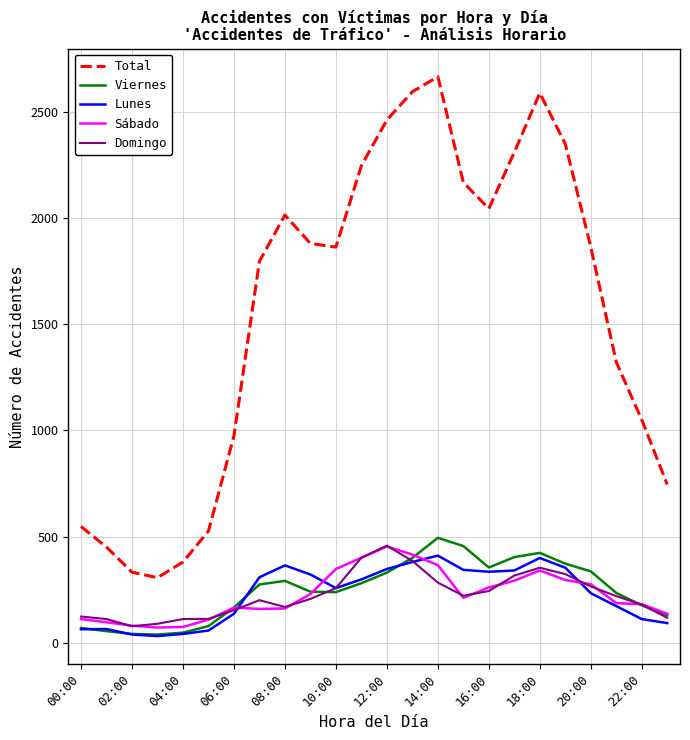

True or false: Lunes and Total intersect in this chart.

False